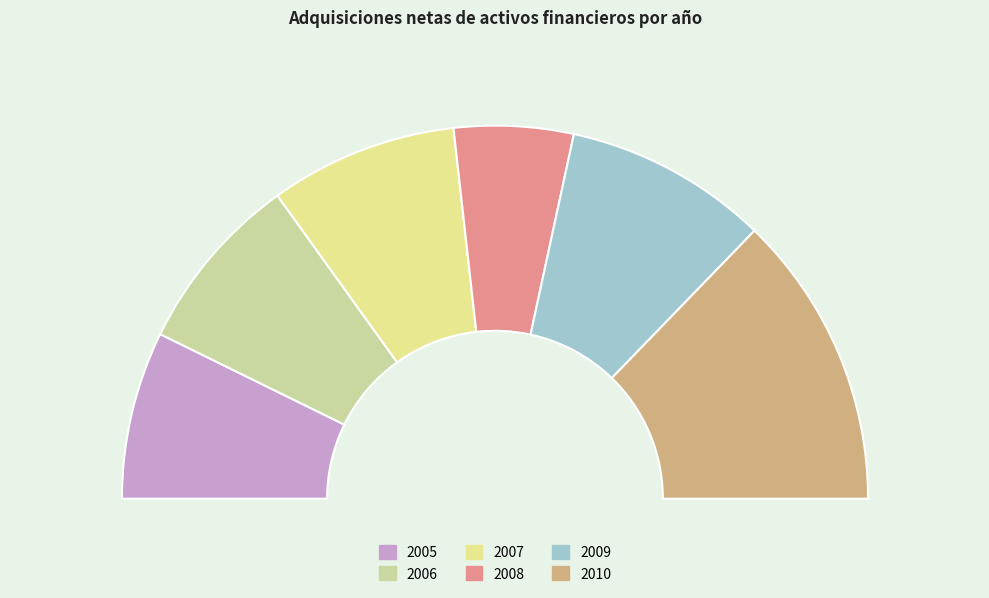

Which category has the biggest portion of the pie?

2010